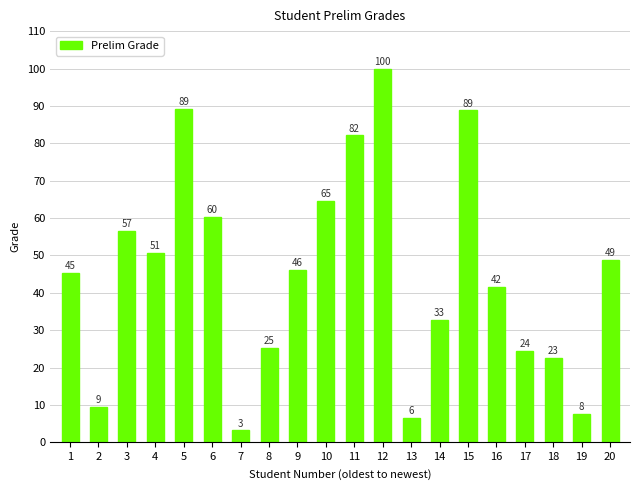

Are the bars horizontal?

No